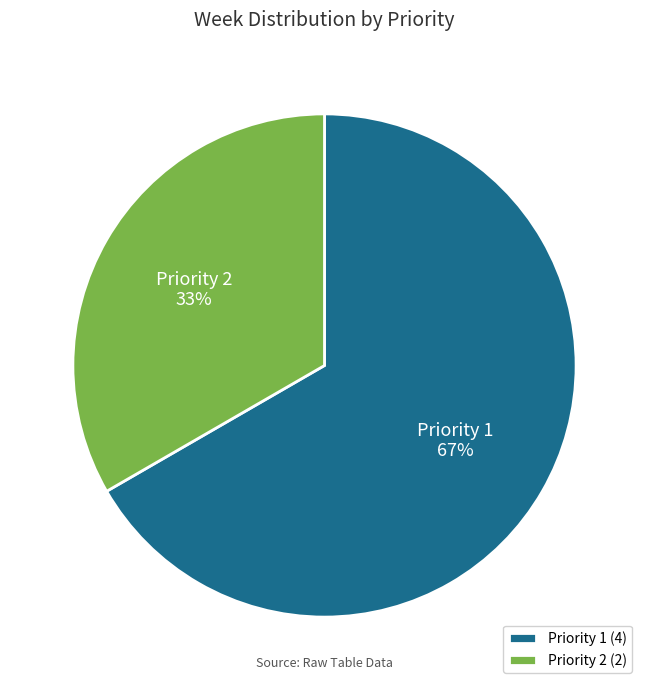

How many slices are in this pie chart?

2